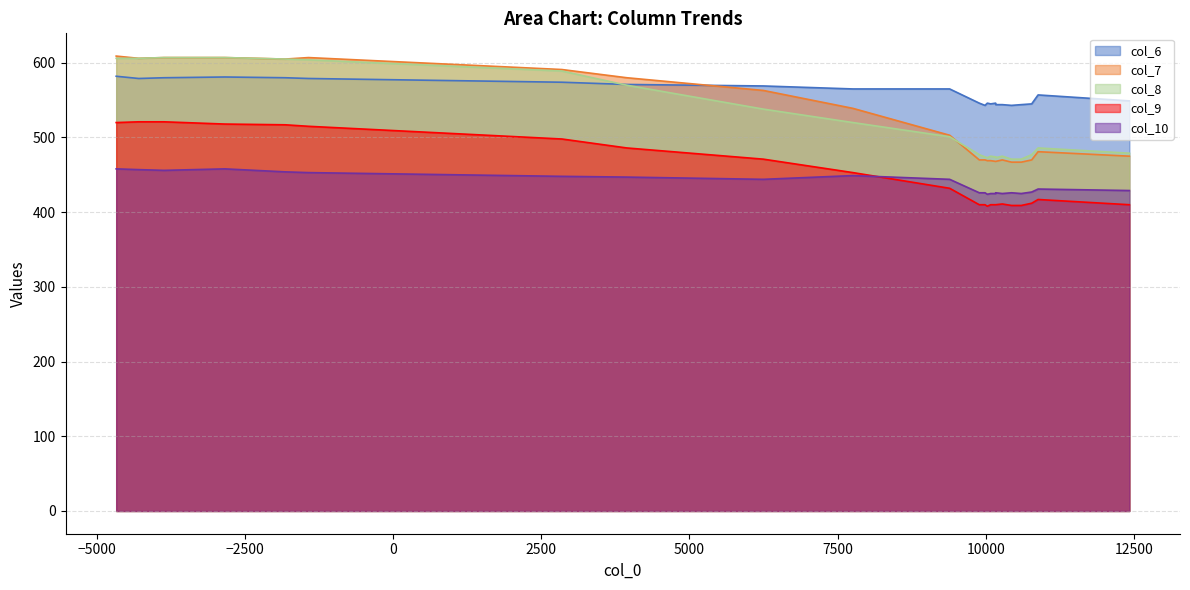

At which label is col_10 closest to 441?

17